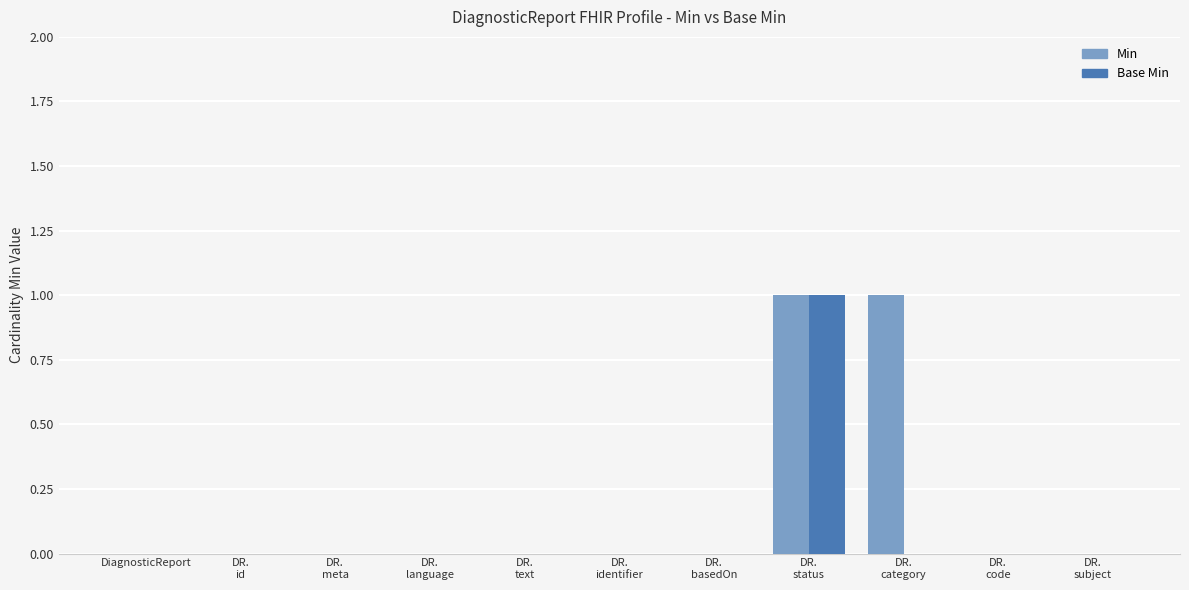

The Min series shows 0 at DiagnosticReport. True or false?

True